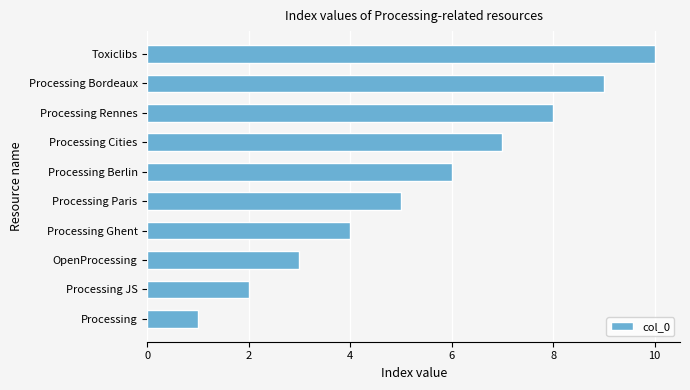

What is the change in value from Processing JS to Processing Paris?

+3